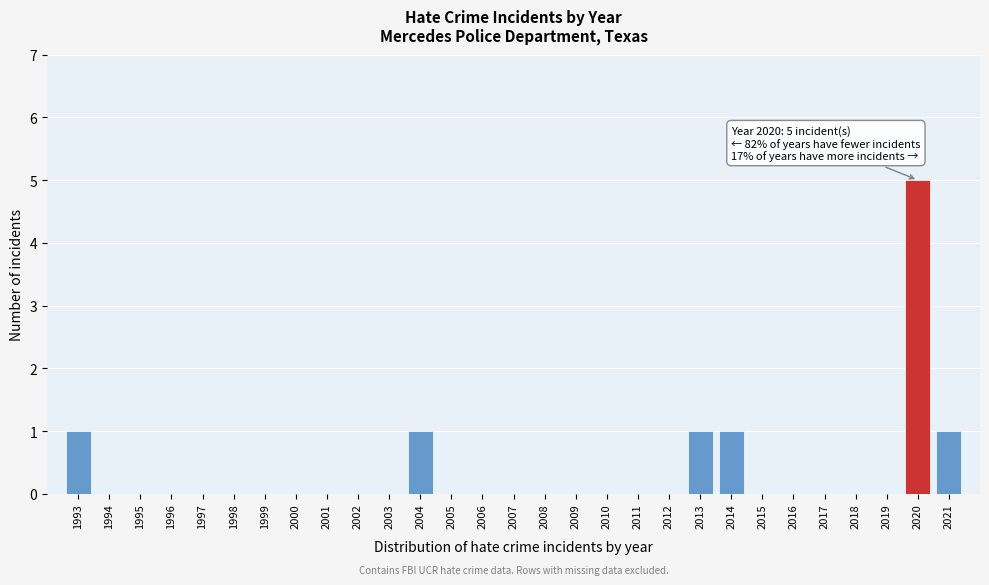

Reading left to right, extract all data points from this chart.

1993=1	1994=0	1995=0	1996=0	1997=0	1998=0	1999=0	2000=0	2001=0	2002=0	2003=0	2004=1	2005=0	2006=0	2007=0	2008=0	2009=0	2010=0	2011=0	2012=0	2013=1	2014=1	2015=0	2016=0	2017=0	2018=0	2019=0	2020=5	2021=1